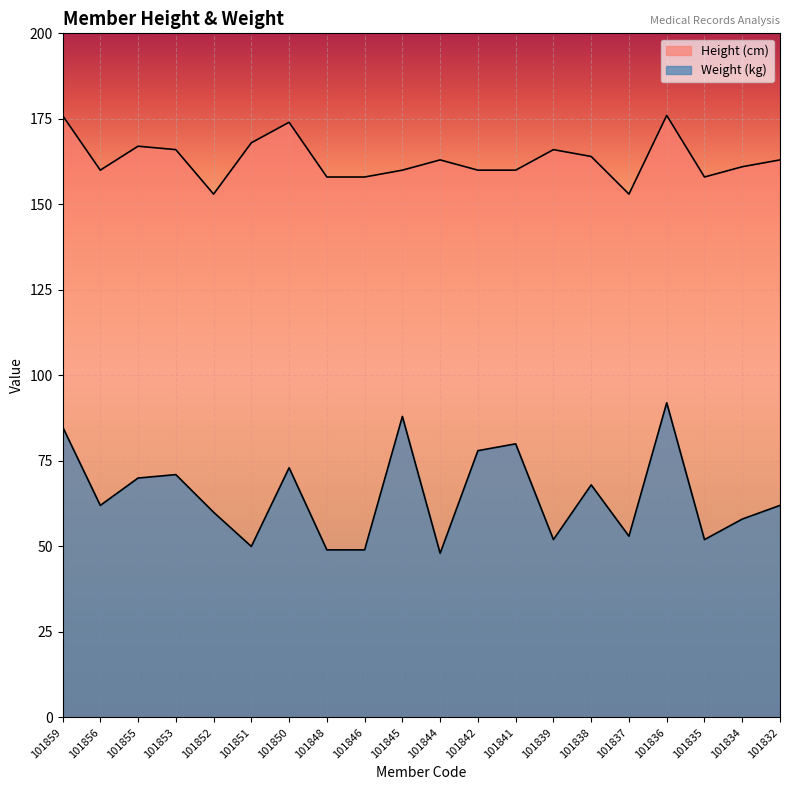

Read the Height (cm) value at 101845.

160